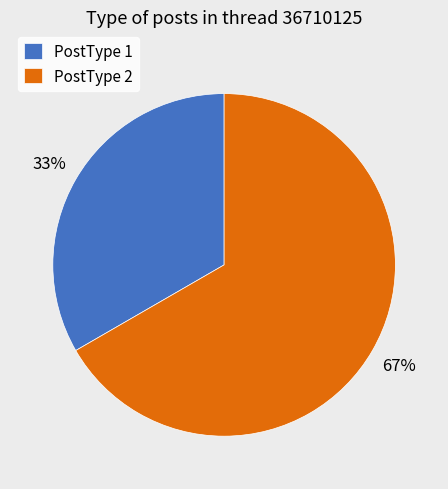

Does PostType 2 account for over 50% of the chart?

Yes